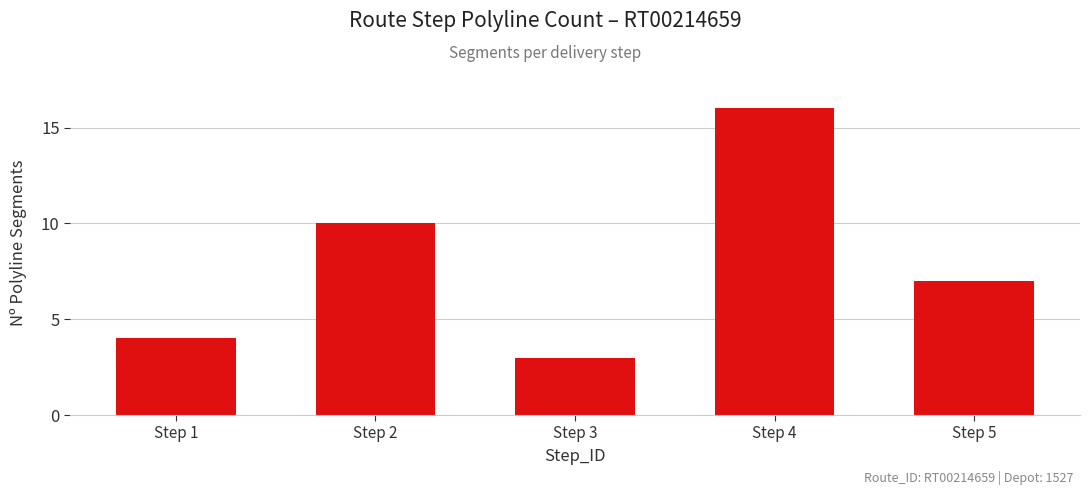

At which label does the data first exceed 7?

Step 2